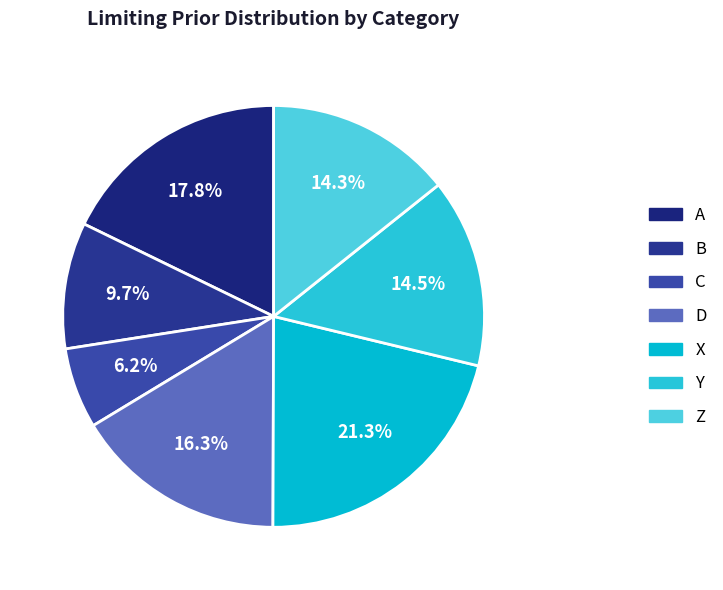

What percentage do A and Z together represent?

32.1%